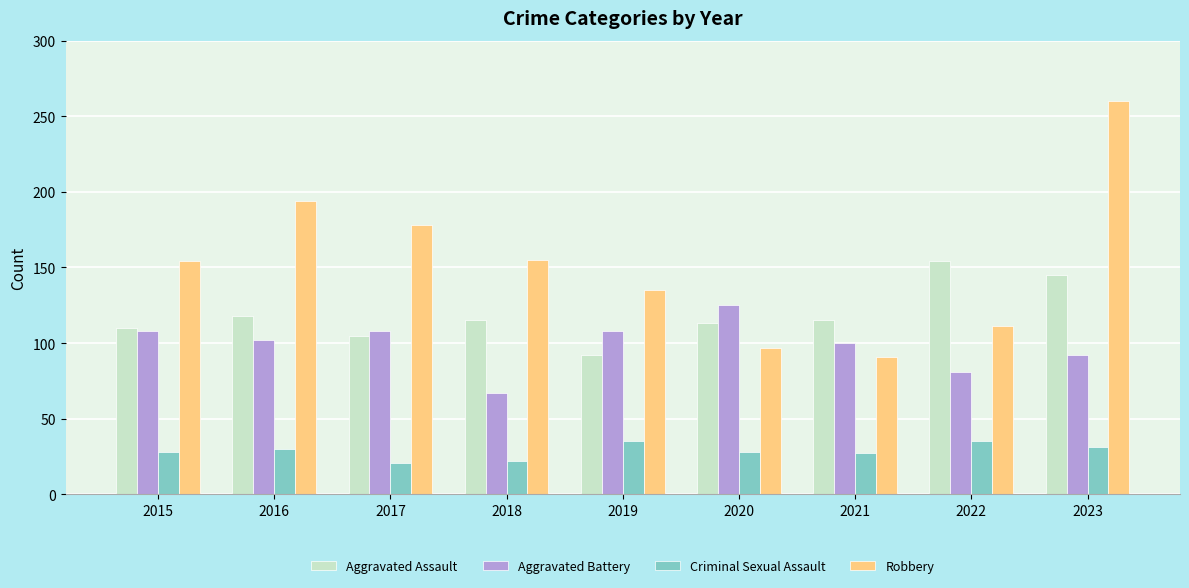

What is the average value of the Aggravated Assault series?

119